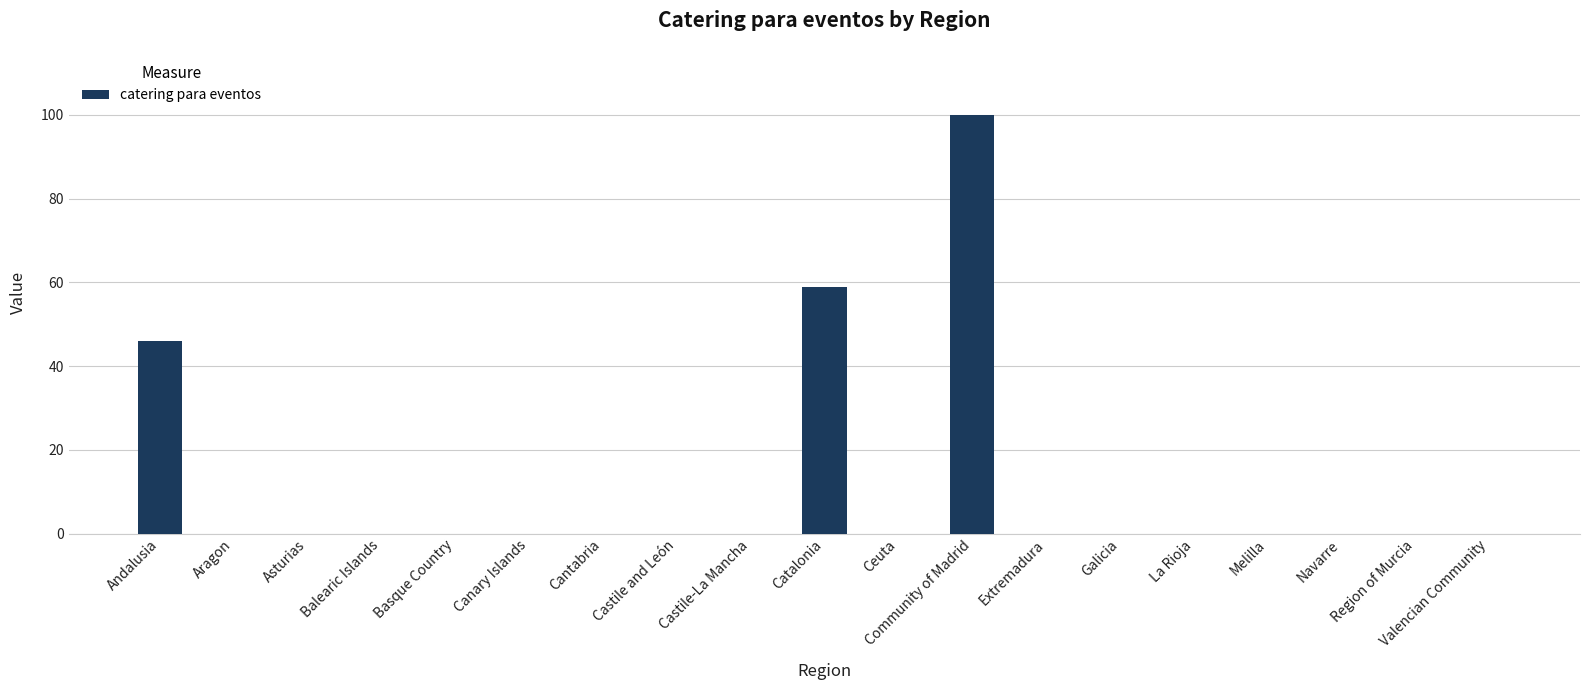

What is the sum of all values?

205